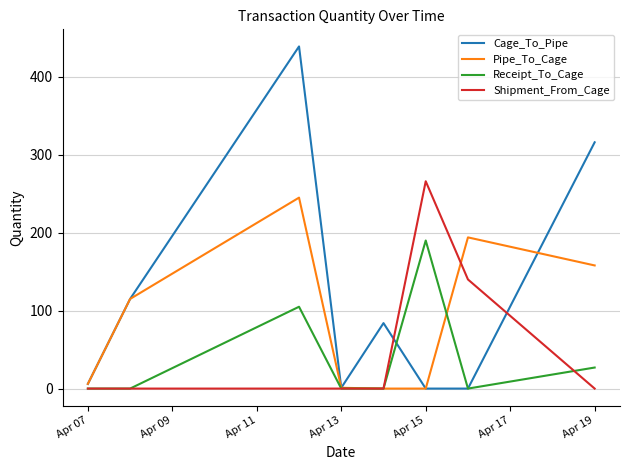

Which series has the largest total across all categories?

Cage_To_Pipe